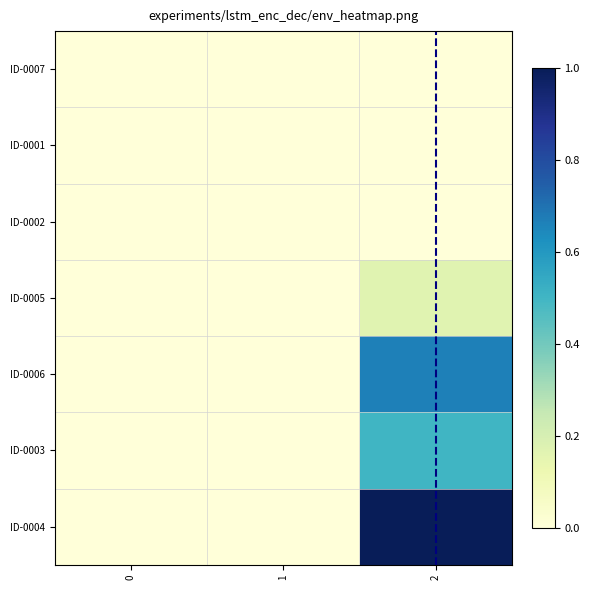

Which has a higher value, 2 or 0?

2